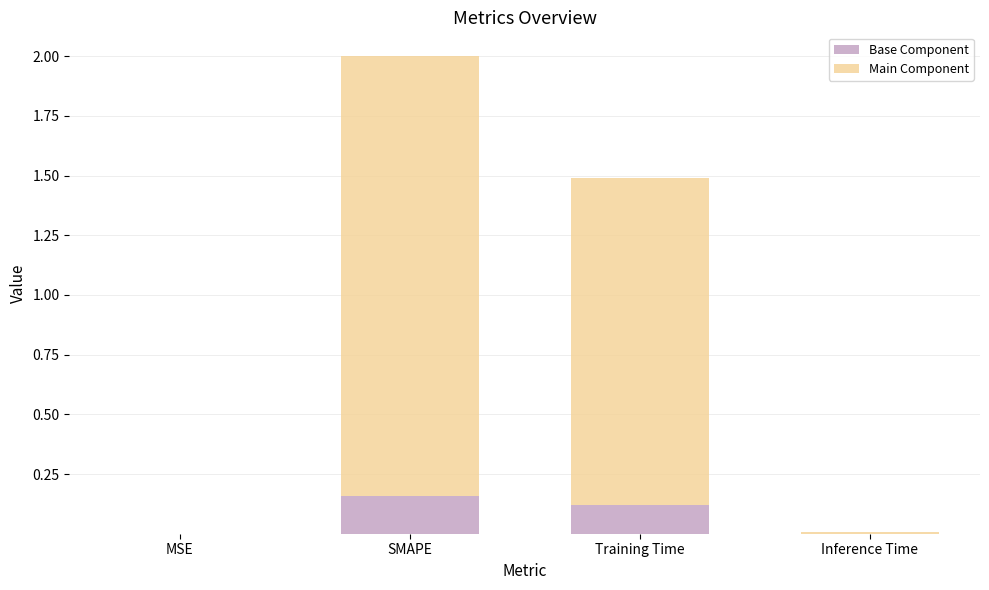

Are the bars horizontal?

No